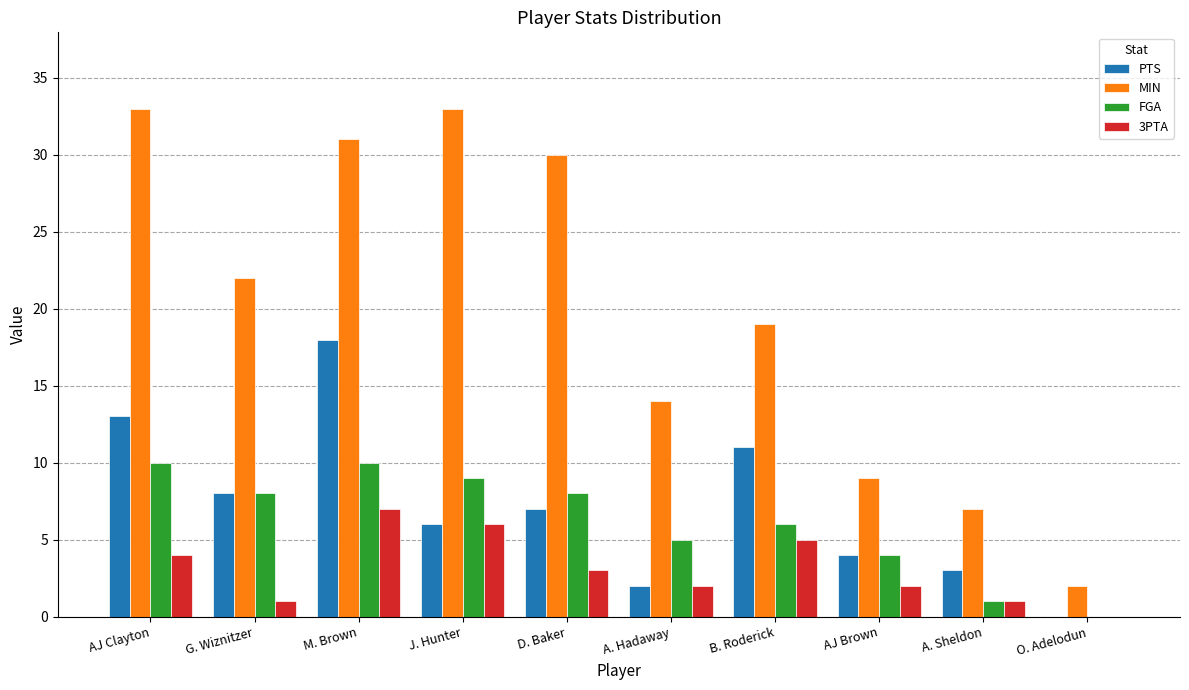

What is the difference between the PTS values at AJ Brown and J. Hunter?

2